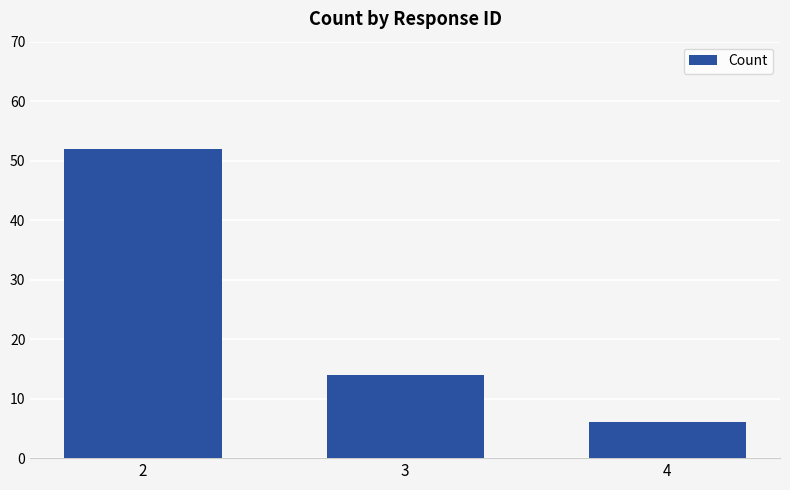

The value at 4 is 6. True or false?

True